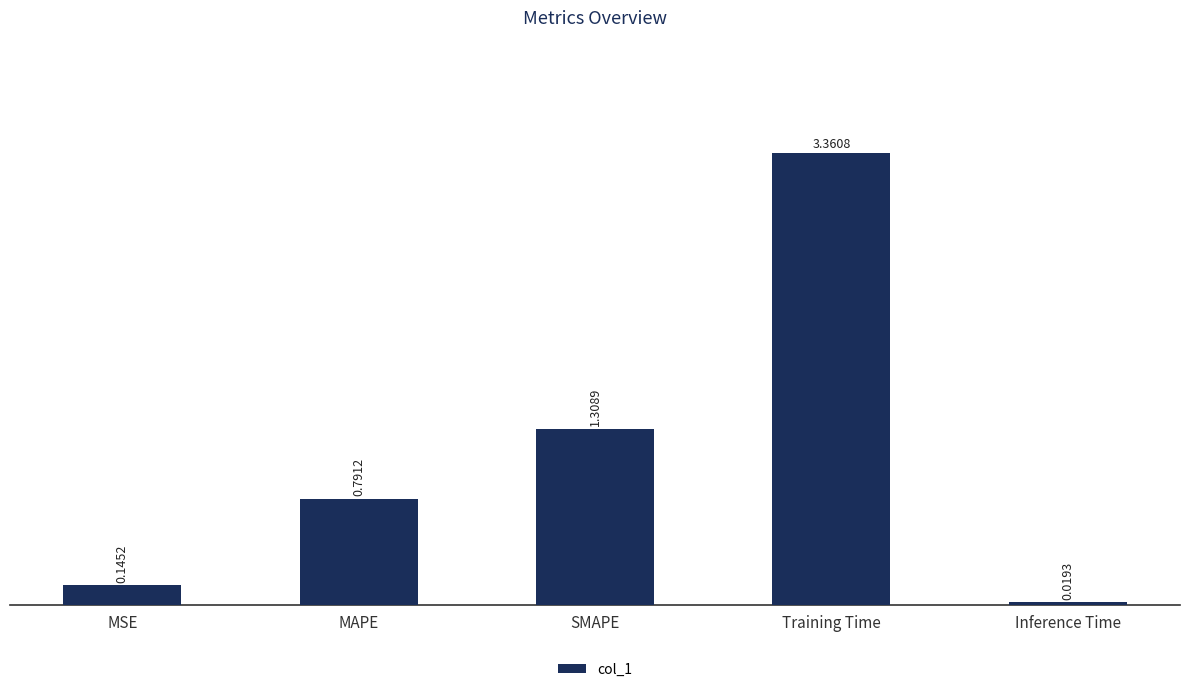

Rank the categories by value from lowest to highest.

Inference Time, MSE, MAPE, SMAPE, Training Time